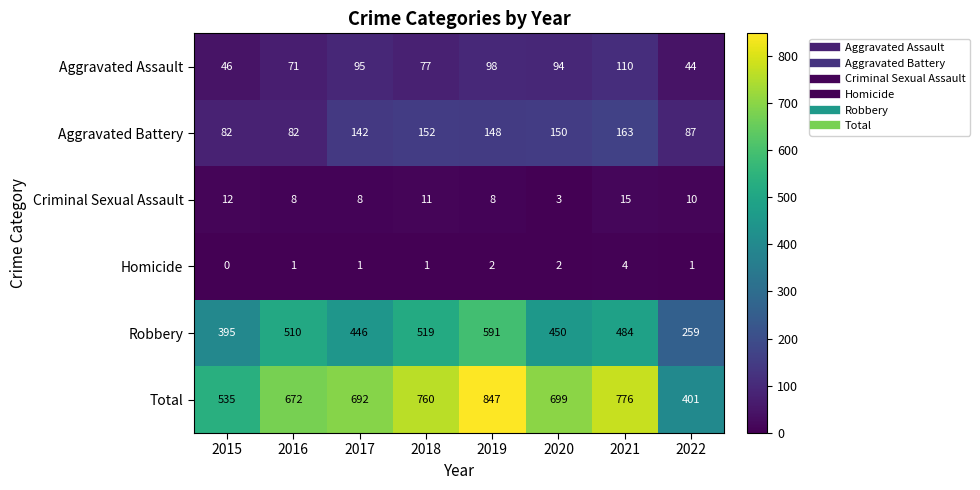

At which label does Total reach its peak?

2019